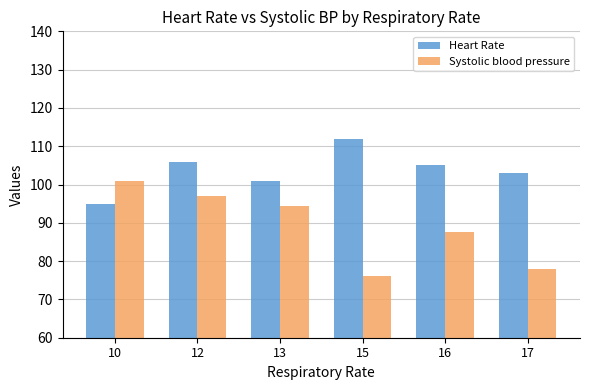

Reading left to right, extract all data points from this chart.

Heart Rate: 10=95.0	12=106.0	13=101.0	15=112.0	16=105.0	17=103.0
Systolic blood pressure: 10=101.0	12=97.0	13=94.5	15=76.0	16=87.5	17=78.0